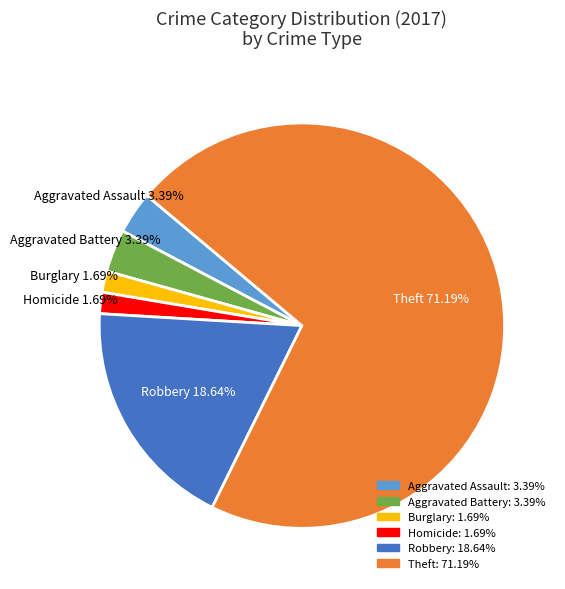

Is the sum of Aggravated Assault and Theft greater than half?

Yes